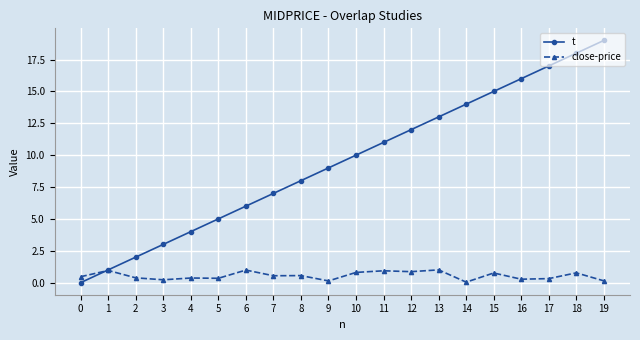

List the series in order of their peak value, highest first.

t, close-price